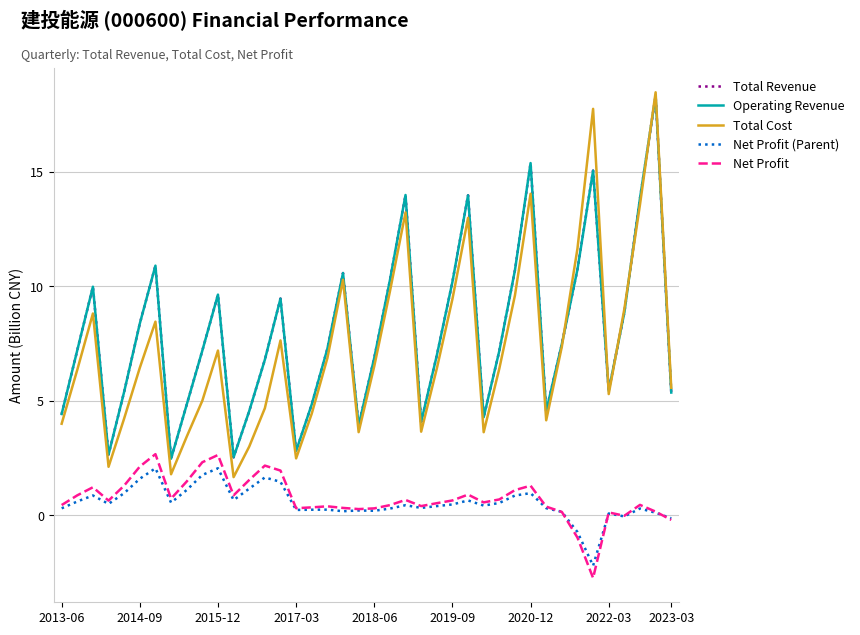

What is the difference between the maximum and minimum values in the Net Profit series?

5.4